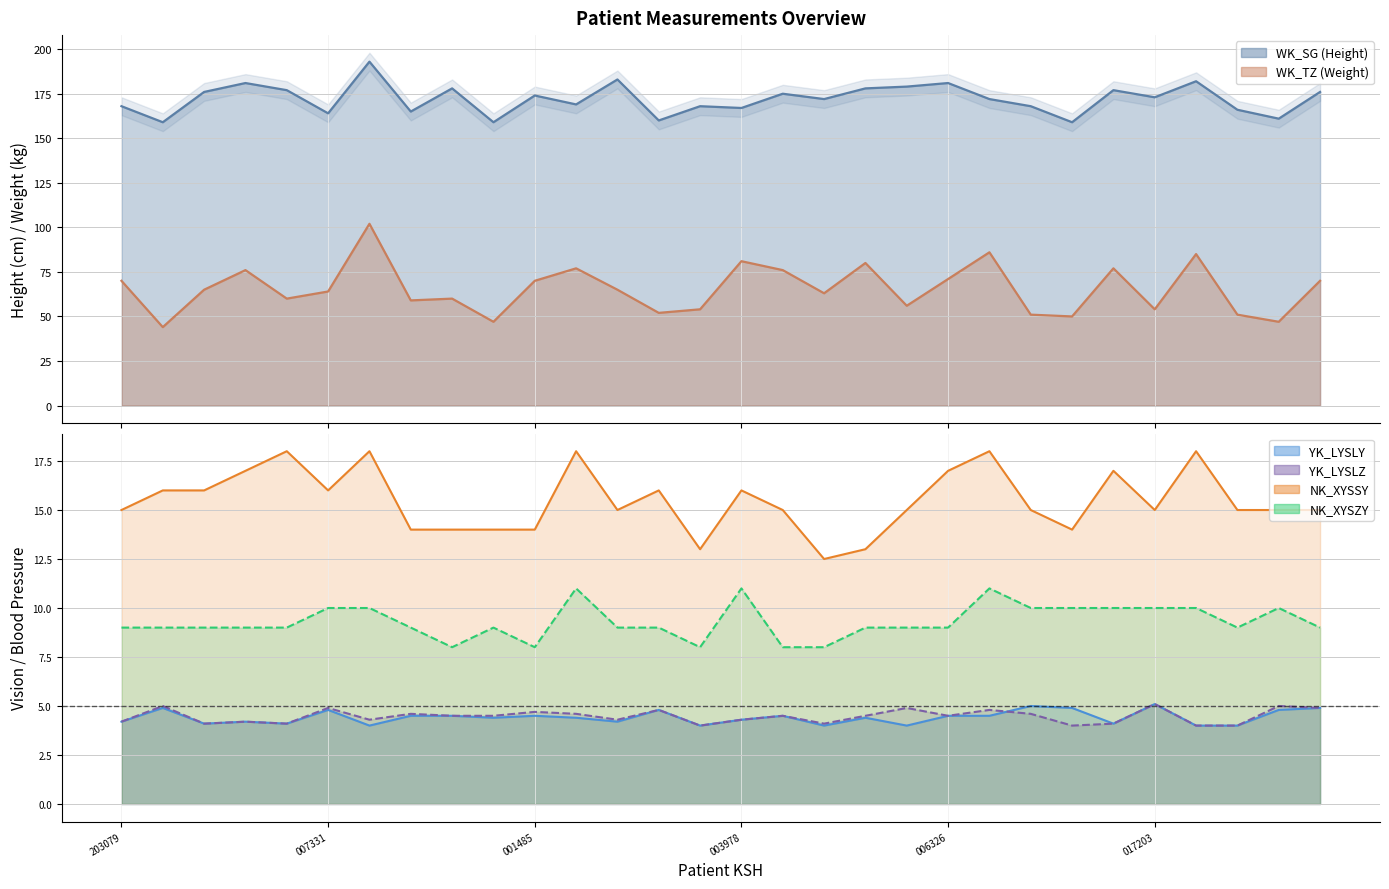

Which series has the widest spread of values?

WK_TZ